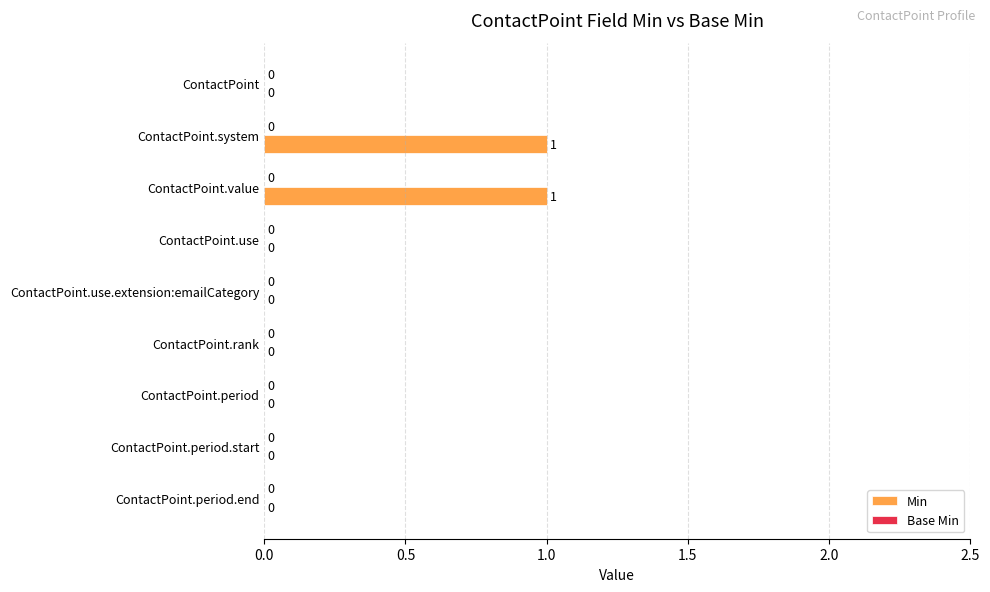

What is the change in value from ContactPoint to ContactPoint.value?

+1